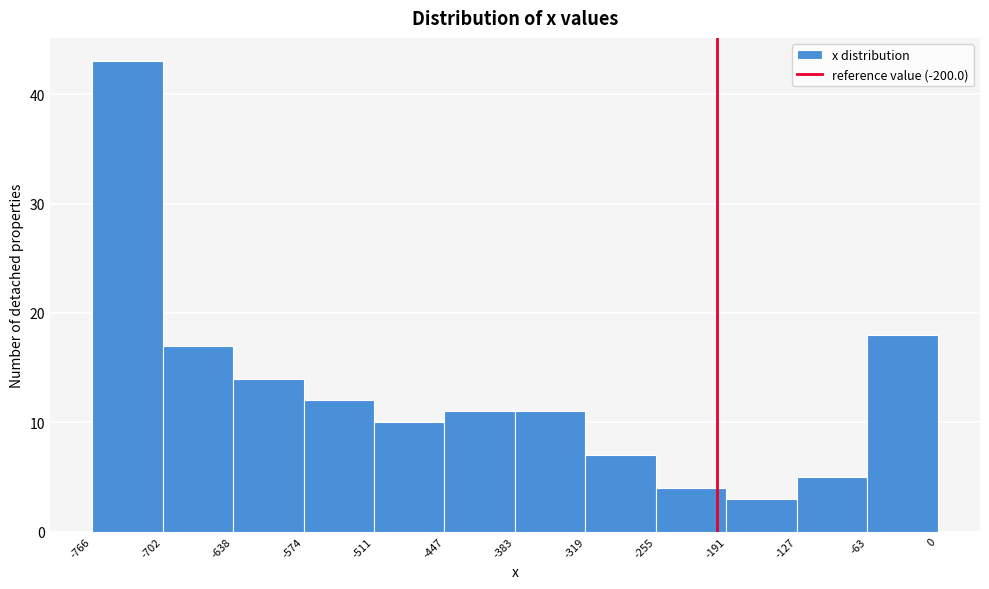

Reading left to right, transcribe this chart: for each bar, give the range it covers on the x-axis and its height. The values are not printed on the chart, so give them approximately, as read against the axis.

-766 to -702: 43
-702 to -638: 17
-638 to -574: 14
-574 to -511: 12
-511 to -447: 10
-447 to -383: 11
-383 to -319: 11
-319 to -255: 7
-255 to -191: 4
-191 to -127: 3
-127 to -63: 5
-63 to 0: 18